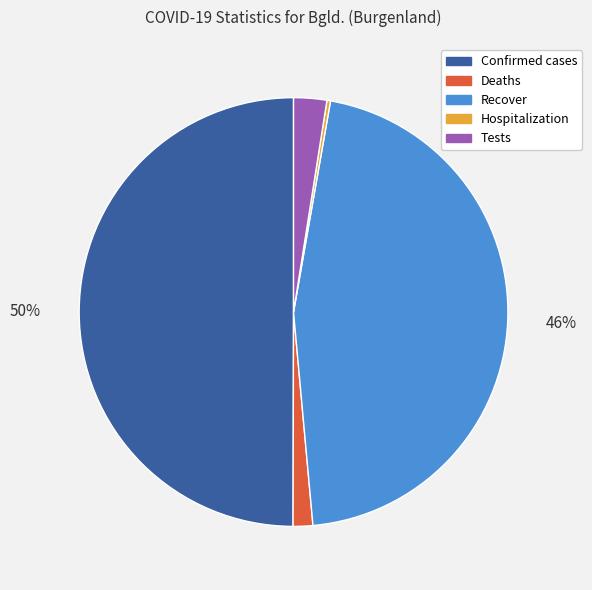

Do Tests and Confirmed cases together represent more than half of the pie?

Yes